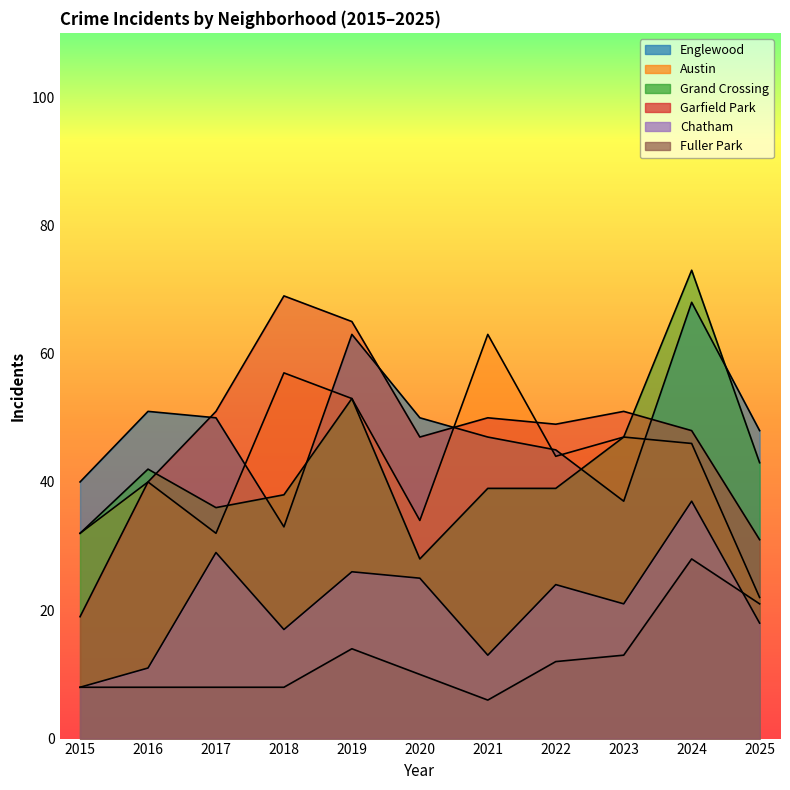

List the series in order of their peak value, lowest first.

Fuller Park, Chatham, Austin, Englewood, Garfield Park, Grand Crossing